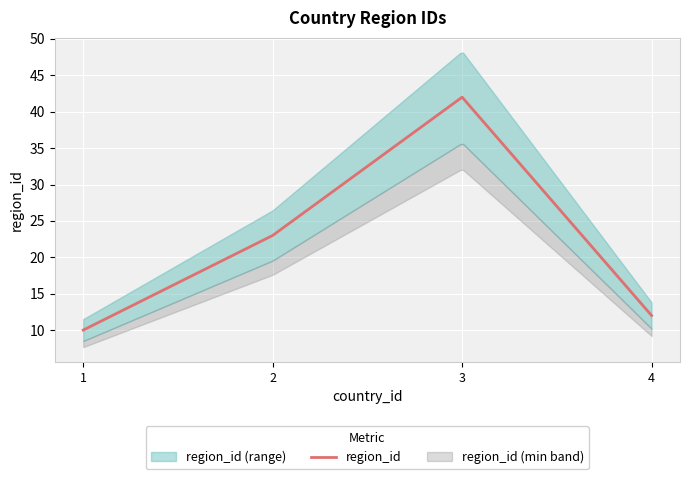

What is the difference between the maximum and minimum values?

32